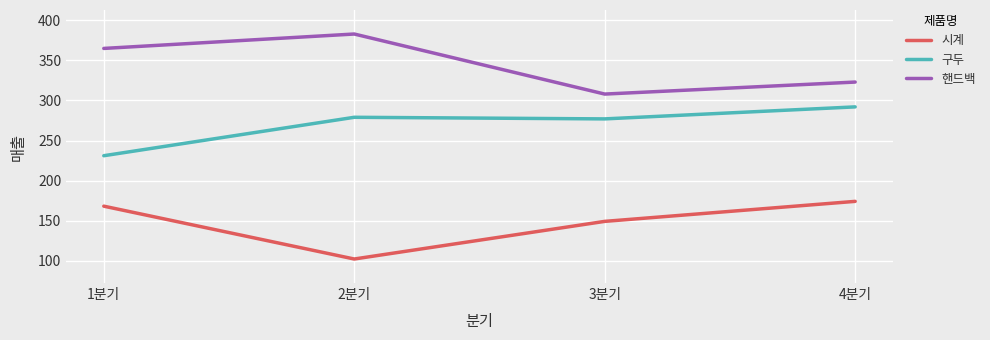

True or false: 구두 and 시계 intersect in this chart.

False